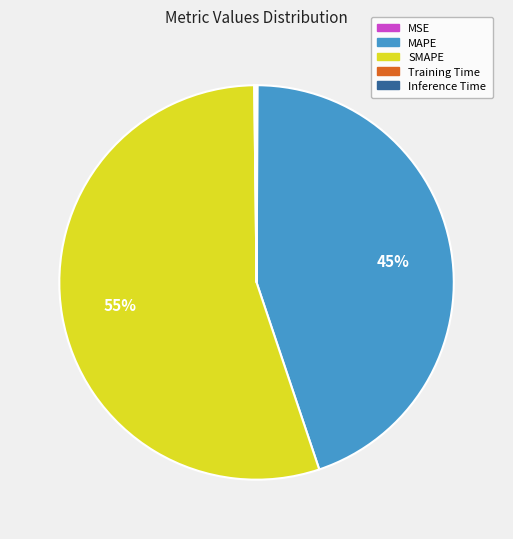

To the nearest percent, what is the average slice percentage?

20%